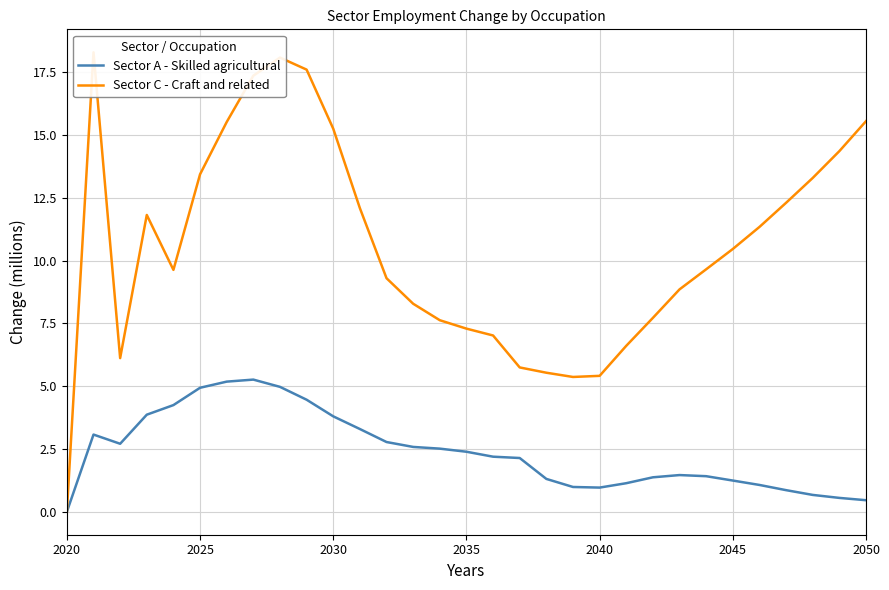

What are all the series names shown in the legend?

Sector A - Skilled agricultural, Sector C - Craft and related